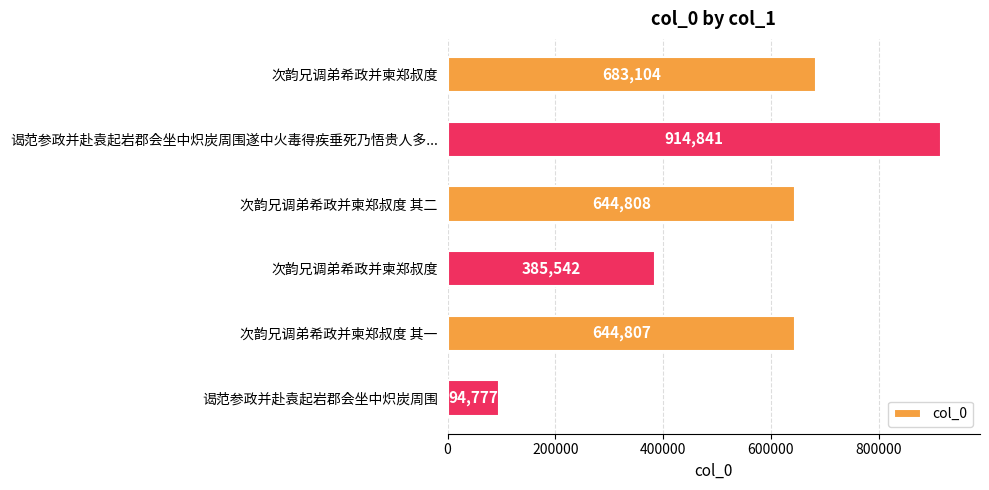

Which label corresponds to the smallest value in the chart?

谒范参政并赴袁起岩郡会坐中炽炭周围